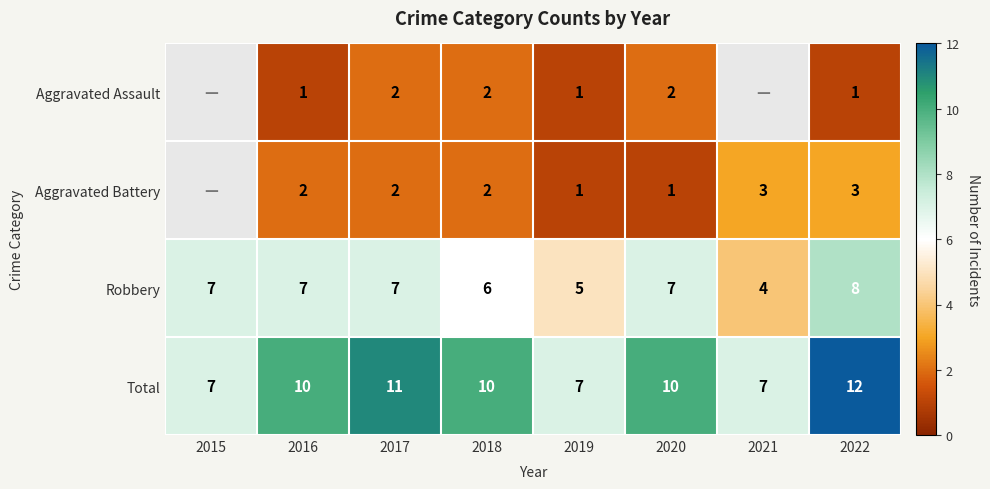

Is the value of Robbery at 2015 greater than the value of Total at 2018?

No